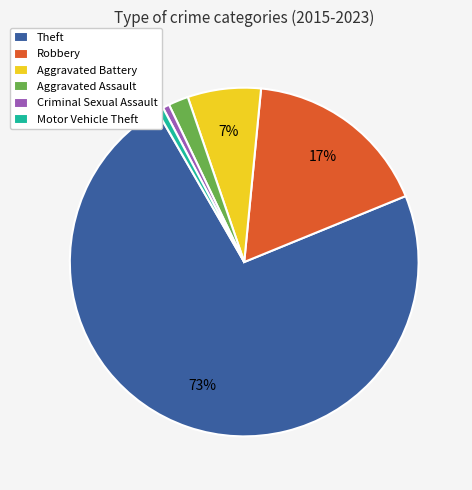

To the nearest percent, what portion does Motor Vehicle Theft represent?

1%